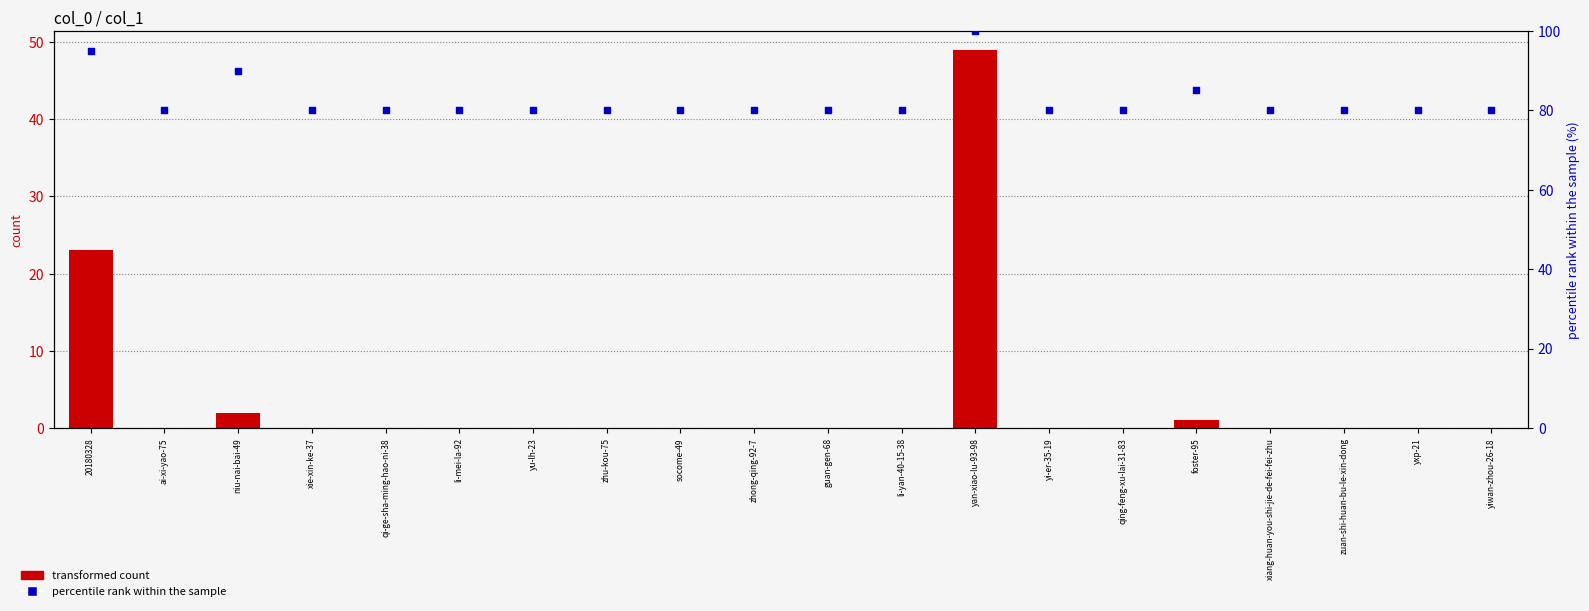

At how many categories does at least one series exceed 68?

20